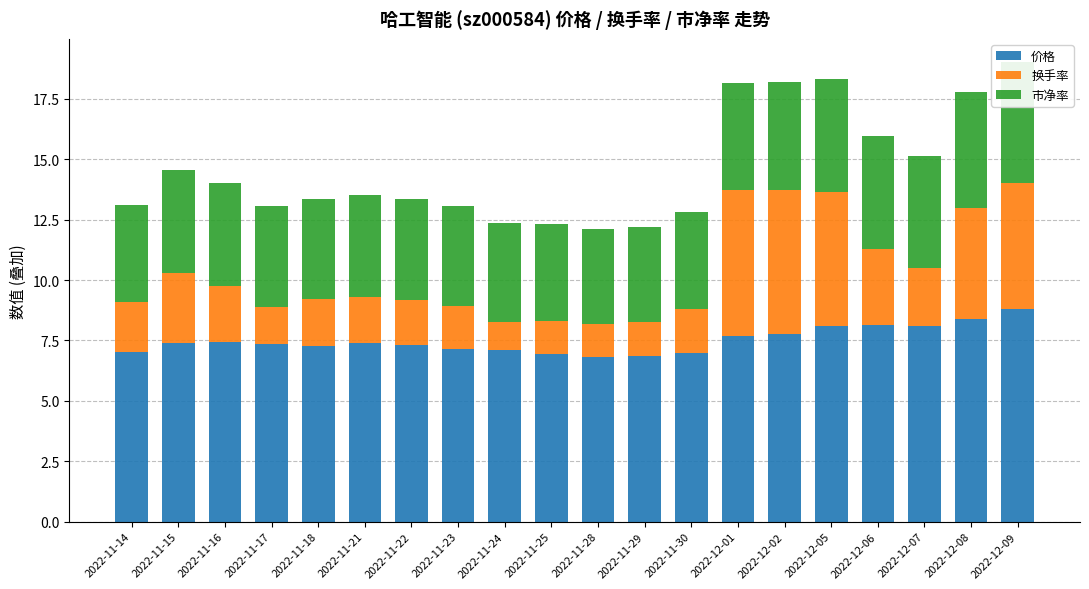

Rank the series by their maximum value, from lowest to highest.

市净率, 换手率, 价格